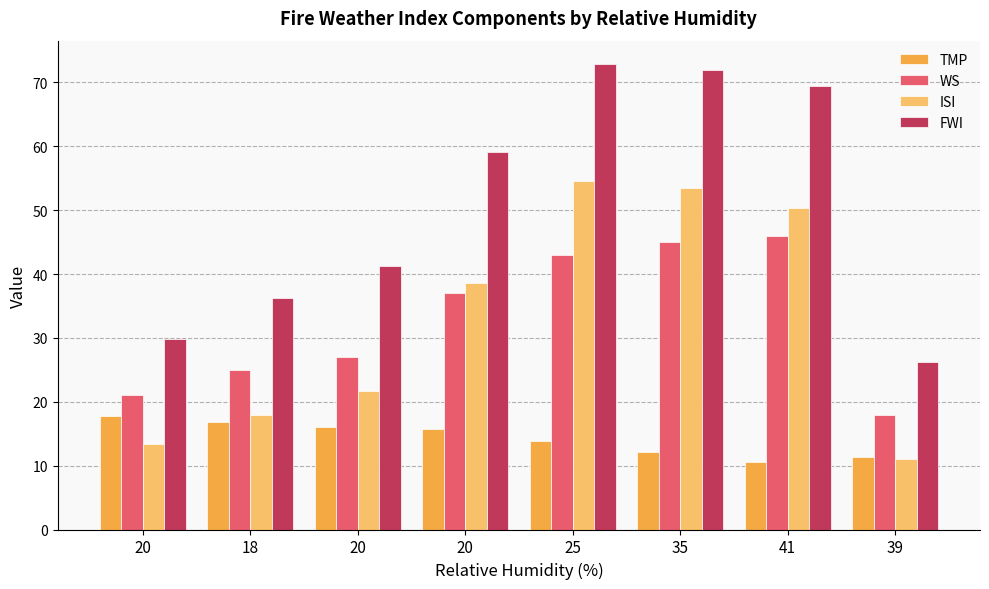

Which category has the lowest value across all series?

41